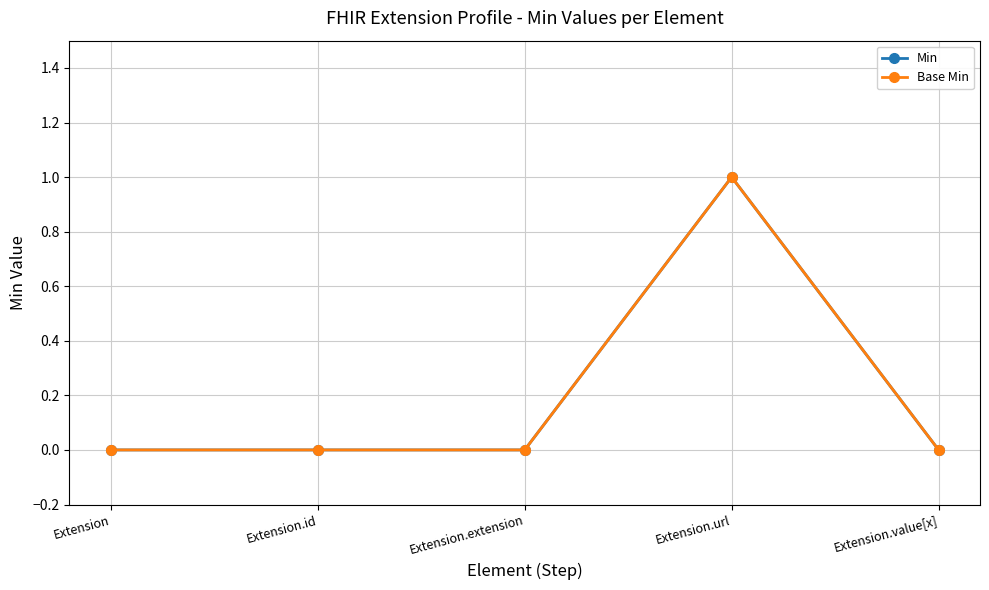

Which category has the highest value in the Min series?

Extension.url